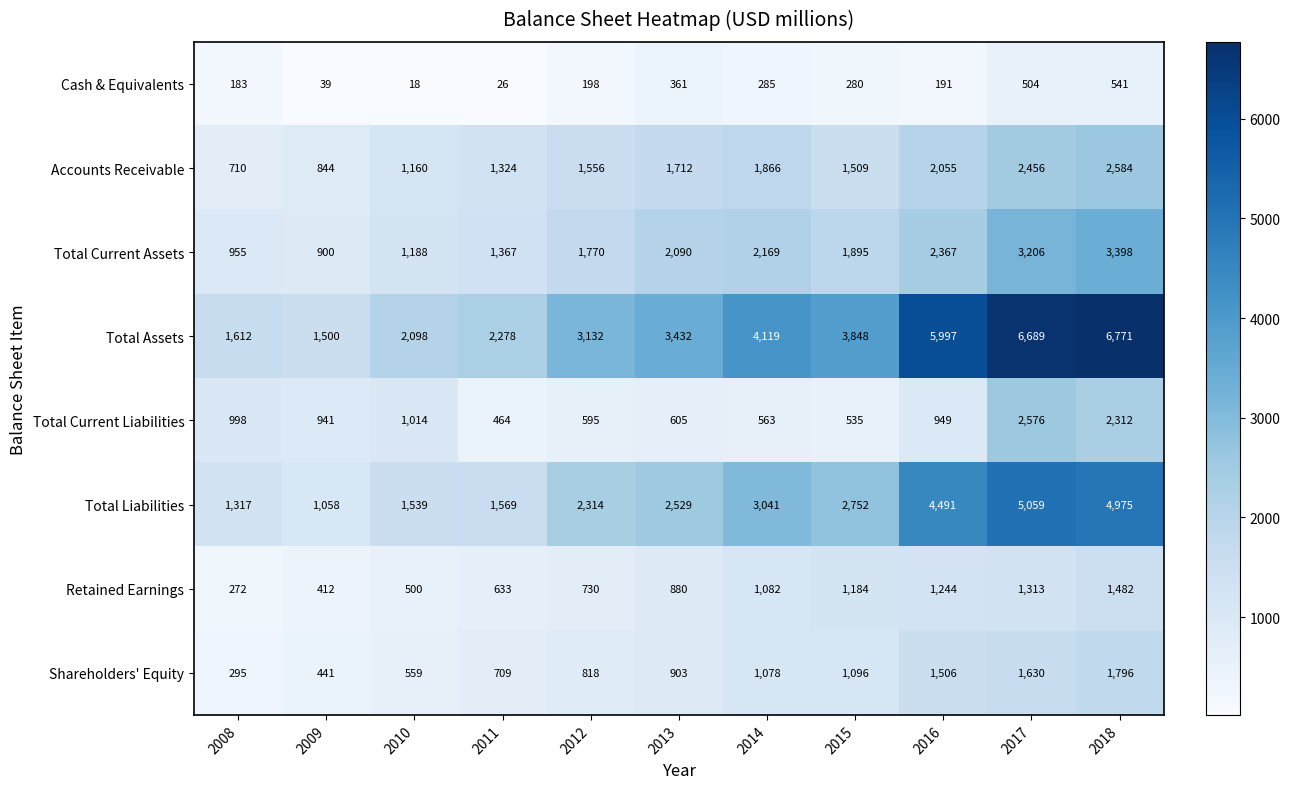

Rank the series by their maximum value, from lowest to highest.

Cash & Equivalents, Retained Earnings, Shareholders' Equity, Total Current Liabilities, Accounts Receivable, Total Current Assets, Total Liabilities, Total Assets